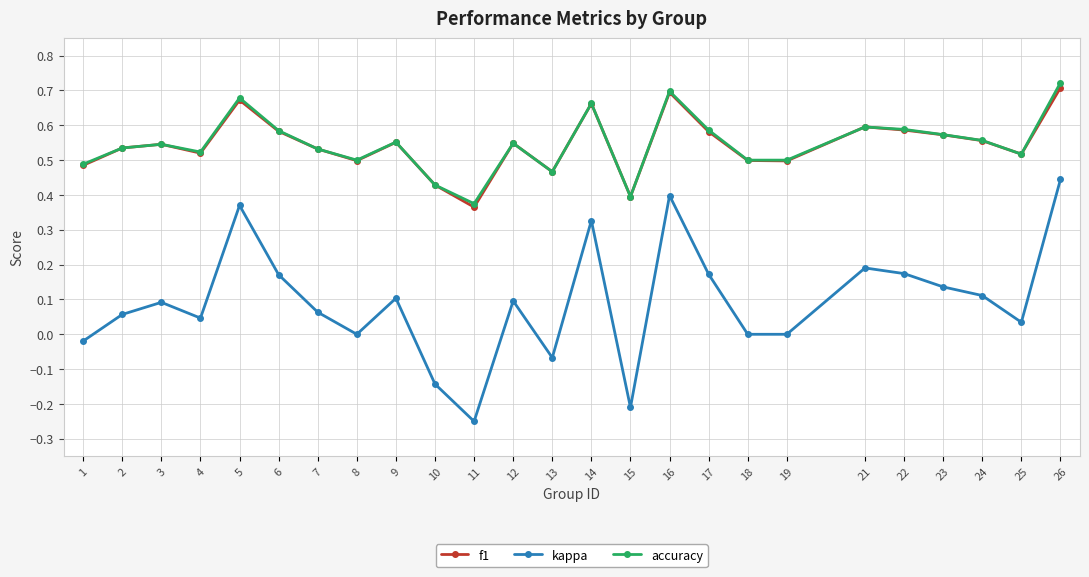

What is the sum of all accuracy values?

13.7